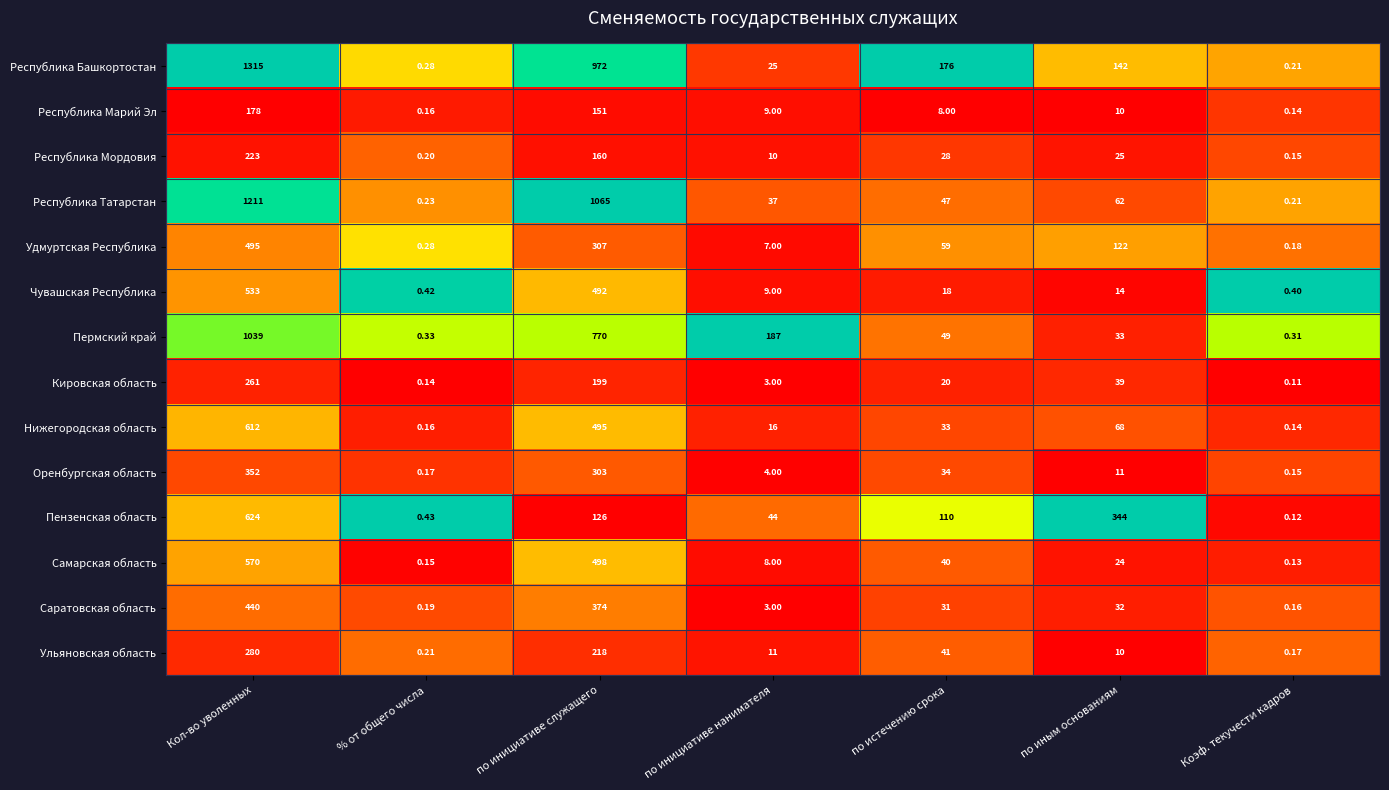

At which label does Республика Башкортостан reach its peak?

Кол-во уволенных